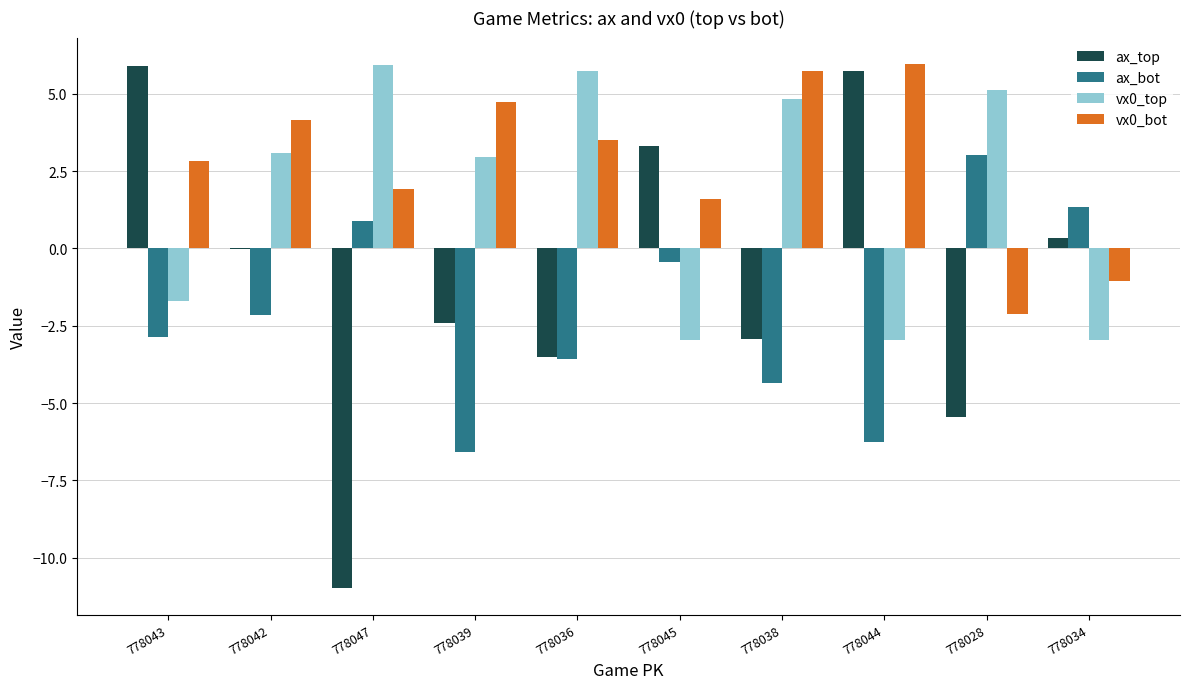

What is the sum of the ax_top values at 778038 and 778028?

-8.4